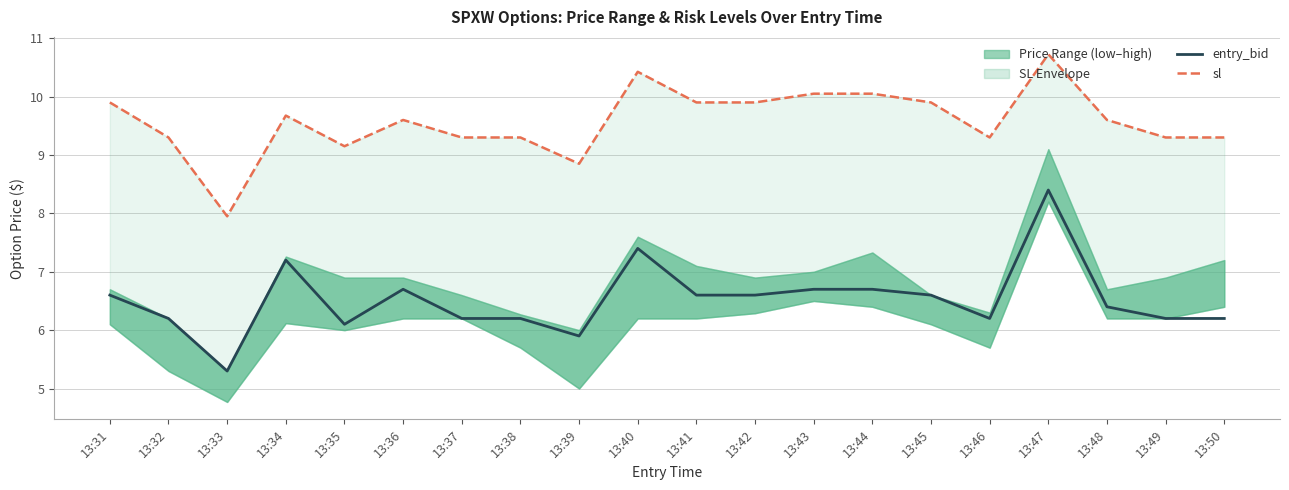

Which series has the largest total across all categories?

sl